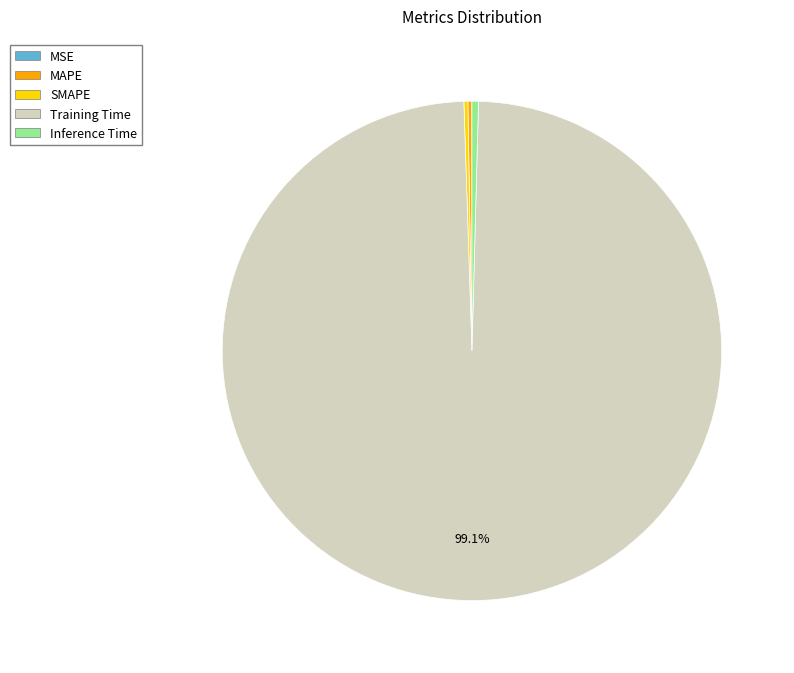

Which slice is the largest?

Training Time